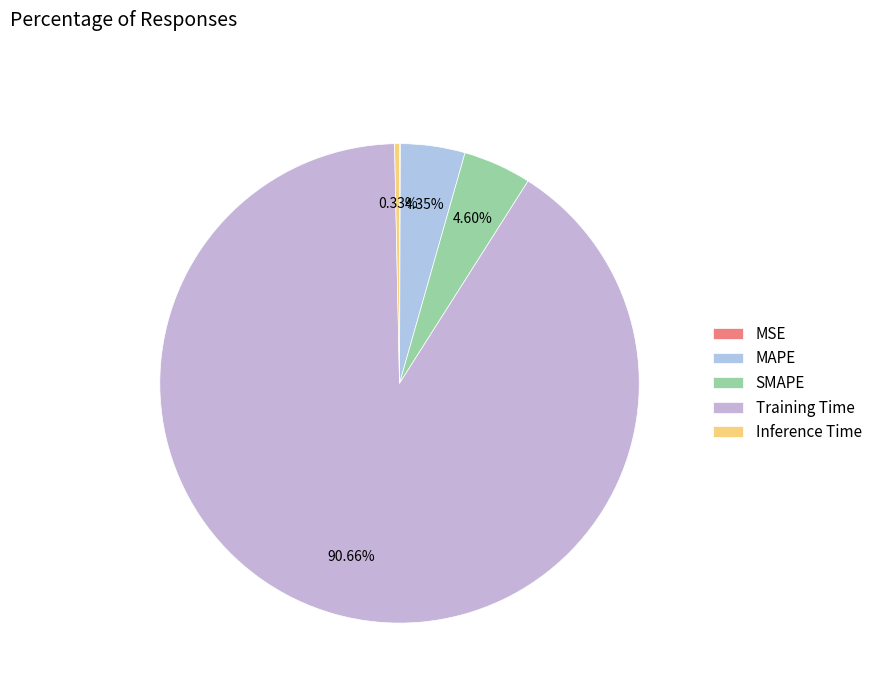

Is there a majority slice in this chart?

Yes